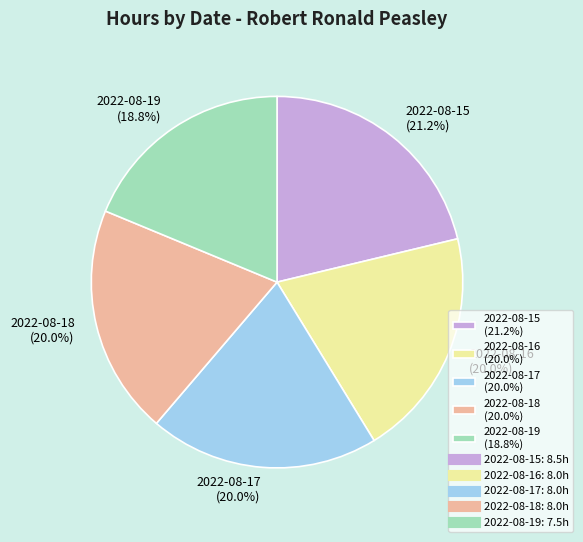

Approximately how many times larger is the value at 2022-08-18 compared to 2022-08-17?

1.0